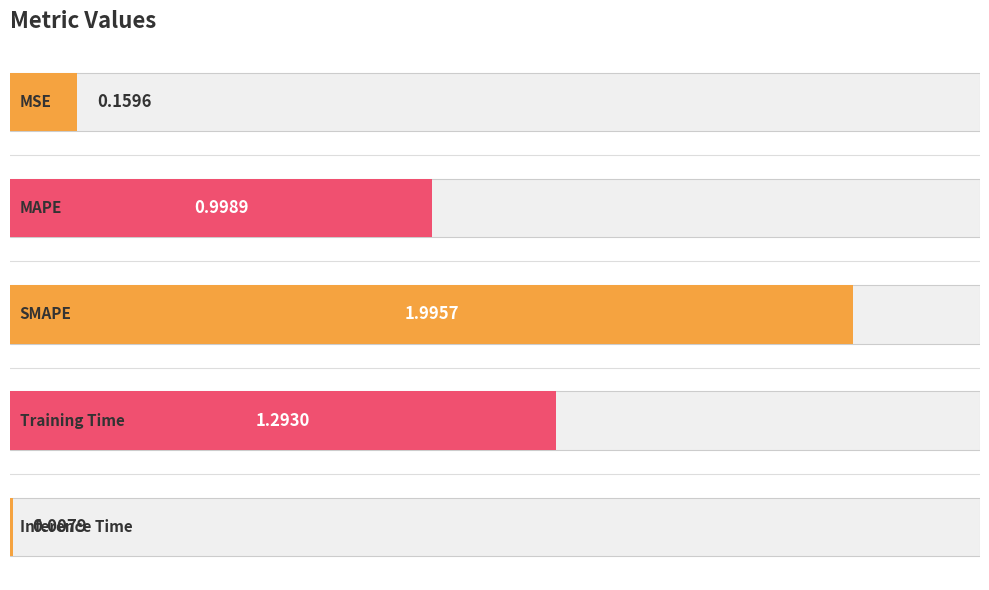

Which has a higher value, SMAPE or Training Time?

SMAPE